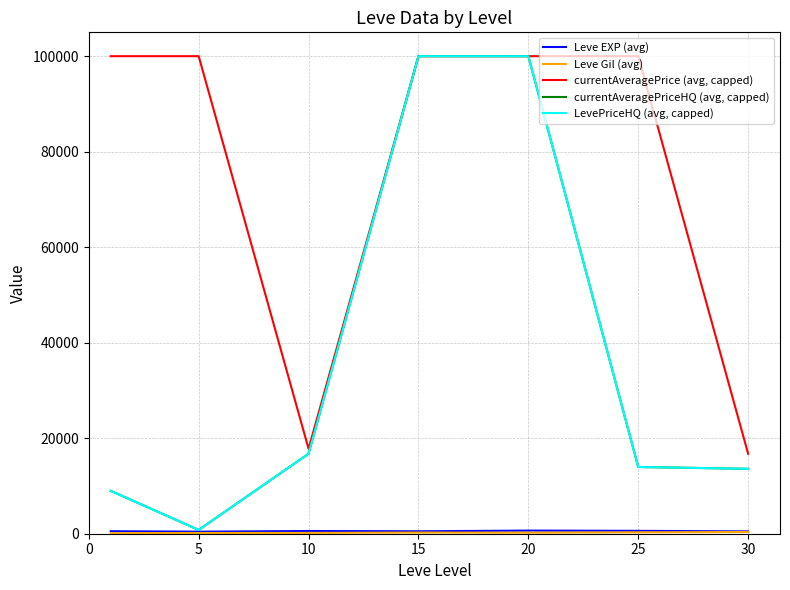

Is this an area chart (filled region under the line)?

No